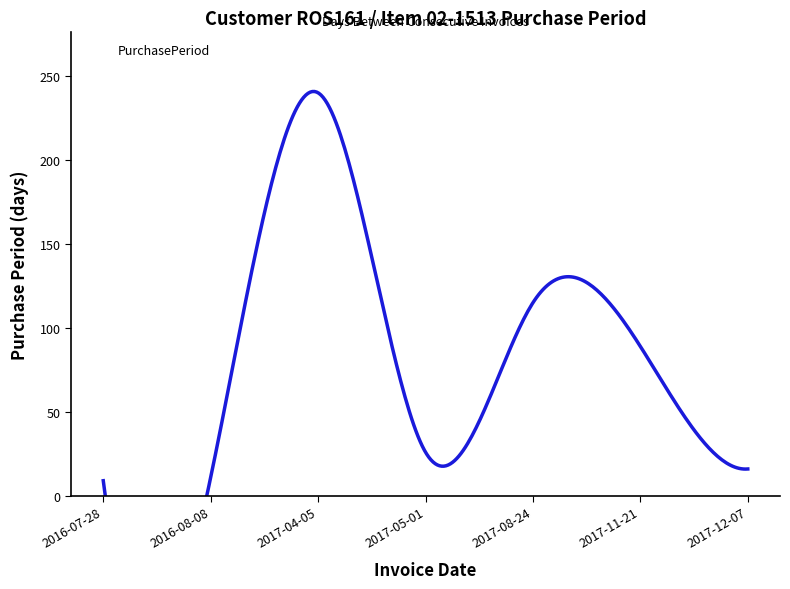

Does the chart display data point markers on the line(s)?

No